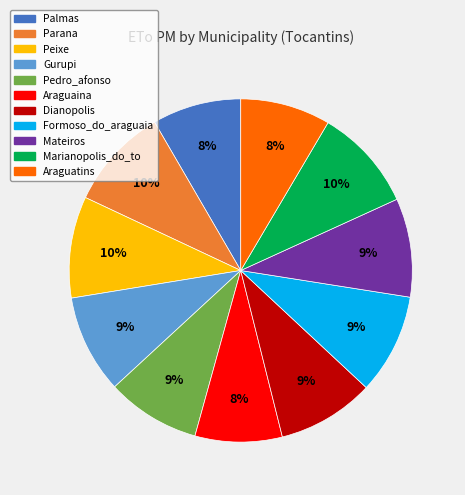

Is it true that Mateiros is 9% of the pie?

True